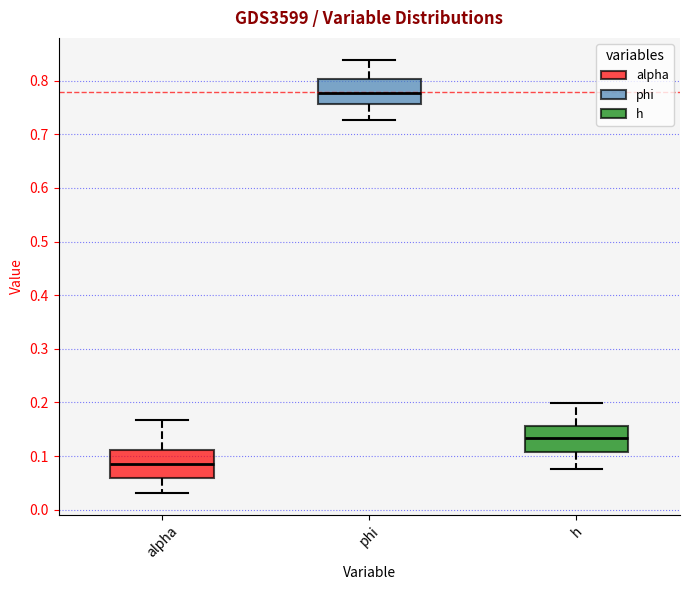

Reading left to right, read every box against the y-axis: the position of its median line, the range the box covers, and the ends of its whiskers. The values are not printed on the chart, so give them approximately, as read against the axis.

alpha: median 0.08, box 0.06 to 0.11, whiskers 0.03 to 0.17
phi: median 0.78, box 0.76 to 0.80, whiskers 0.73 to 0.84
h: median 0.13, box 0.11 to 0.16, whiskers 0.08 to 0.20